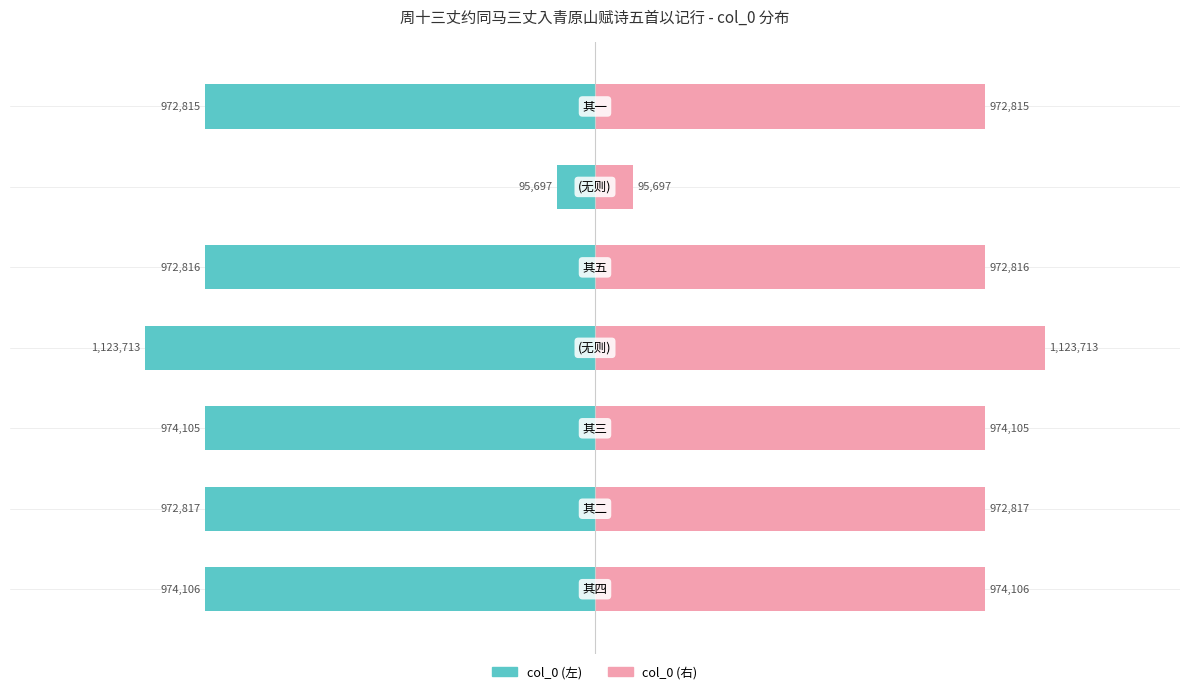

True or false: col_0 (左) has a value of -1.3 at 2.

False